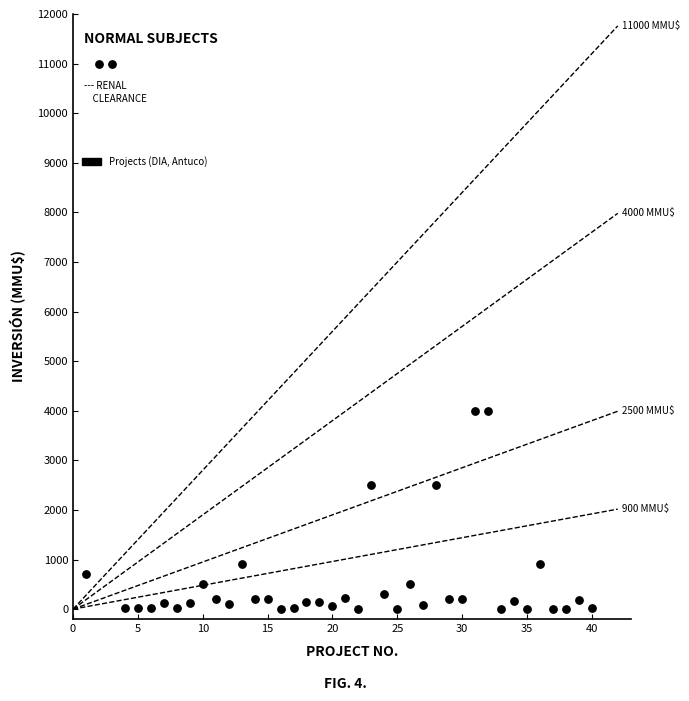

What is the range of X values (max minus min)?

39